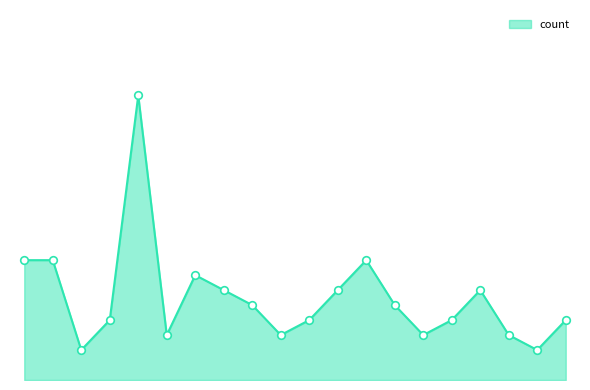

Does the chart have visible grid lines?

No